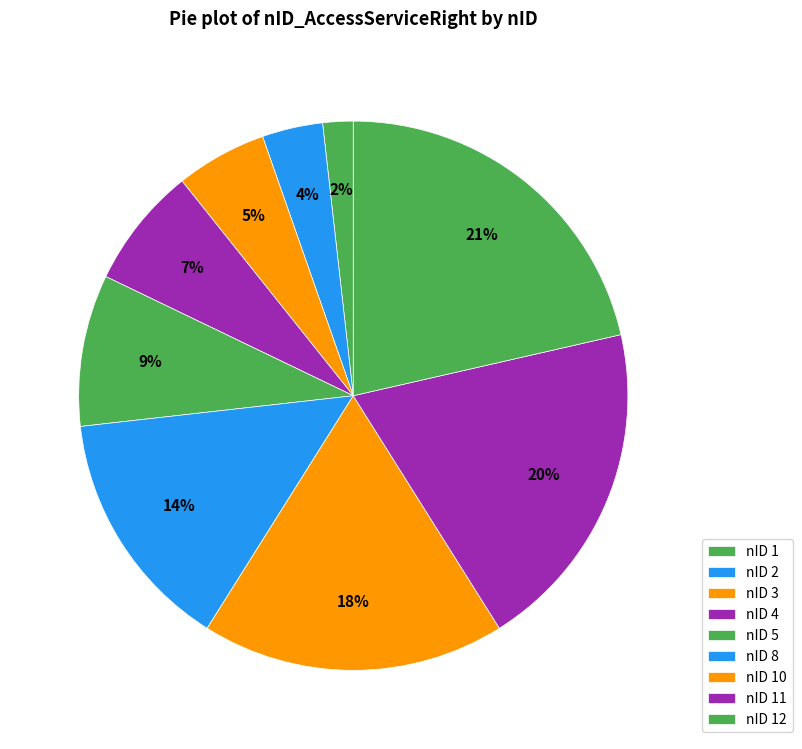

Does any single category account for the majority?

No